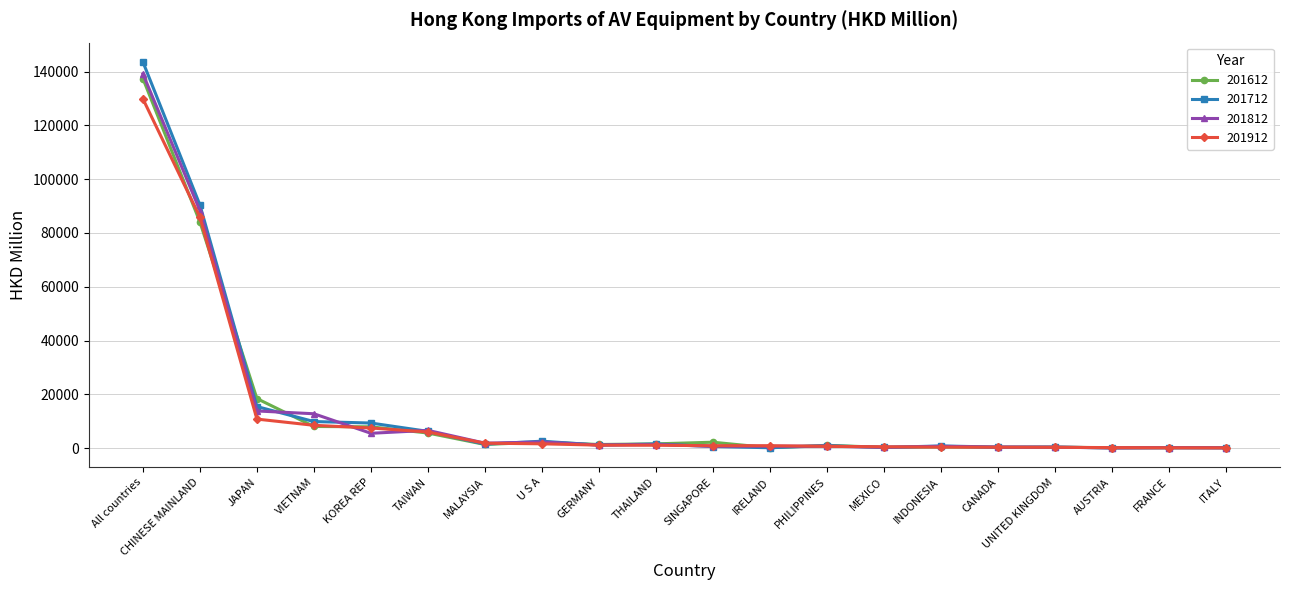

True or false: 201712 has more than 1 points higher than both neighbors.

True